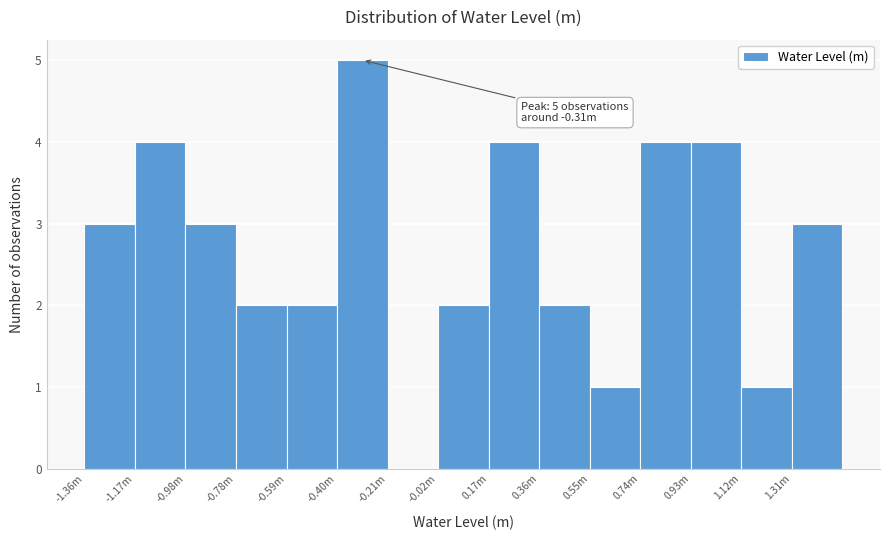

Reading left to right, what are all the values shown in this chart?

-1.36m=3	-1.17m=4	-0.98m=3	-0.78m=2	-0.59m=2	-0.40m=5	-0.21m=0	-0.02m=2	0.17m=4	0.36m=2	0.55m=1	0.74m=4	0.93m=4	1.12m=1	1.31m=3